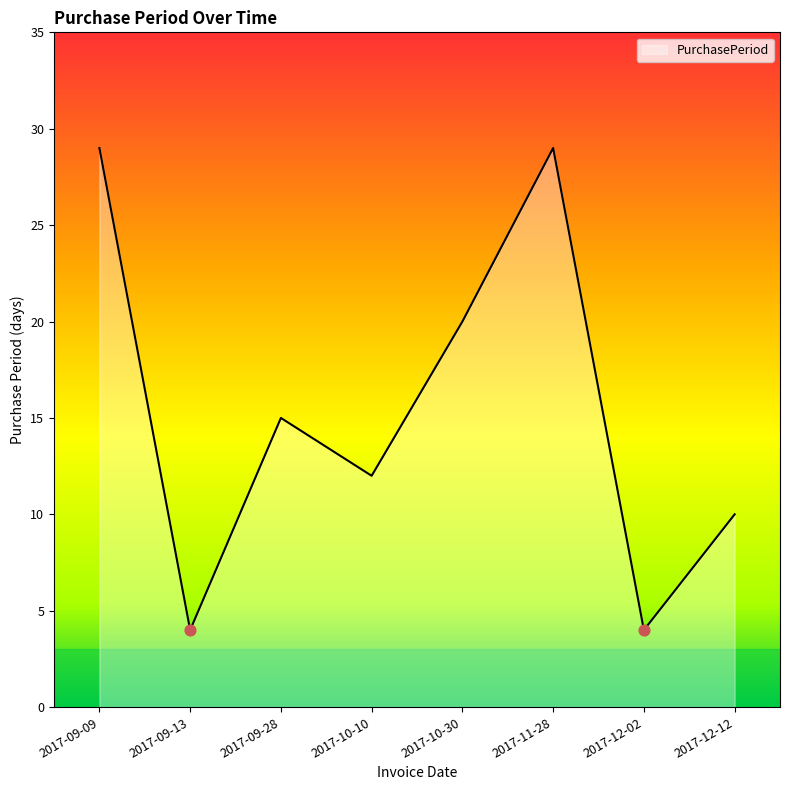

Between 2017-09-28 and 2017-12-02, which is larger?

2017-09-28